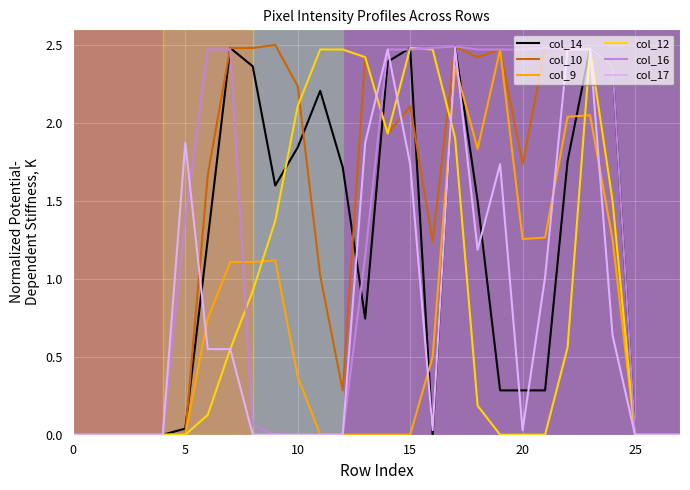

Which series has the largest total across all categories?

col_10